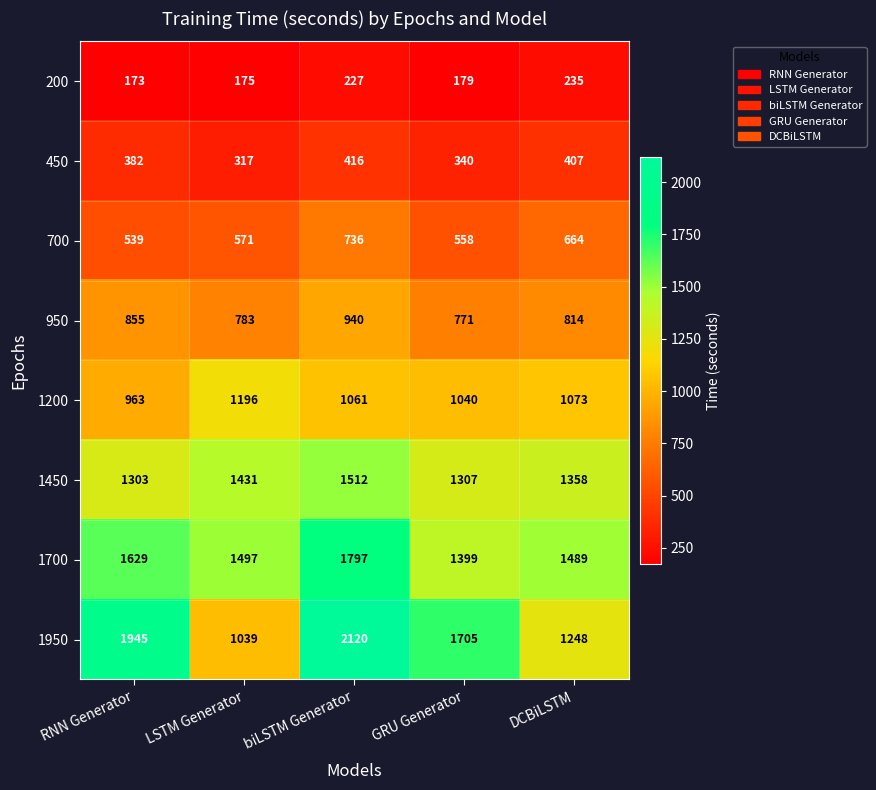

Which series has the largest range (max minus min)?

1950